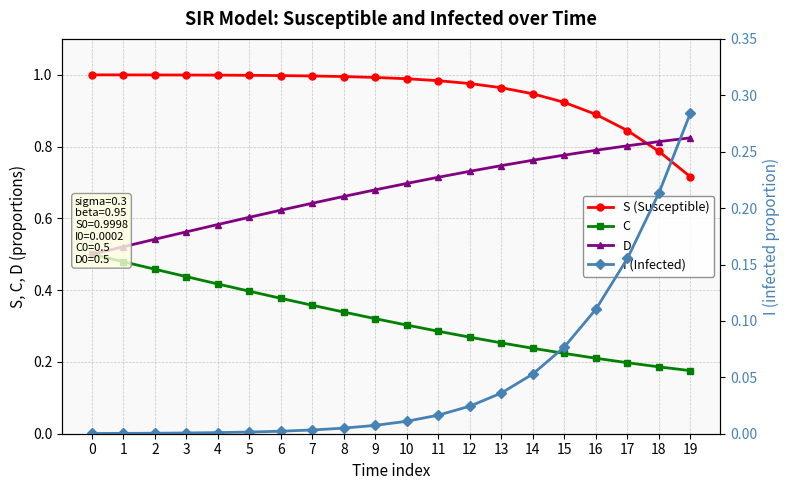

Count the number of categories in the chart.

20